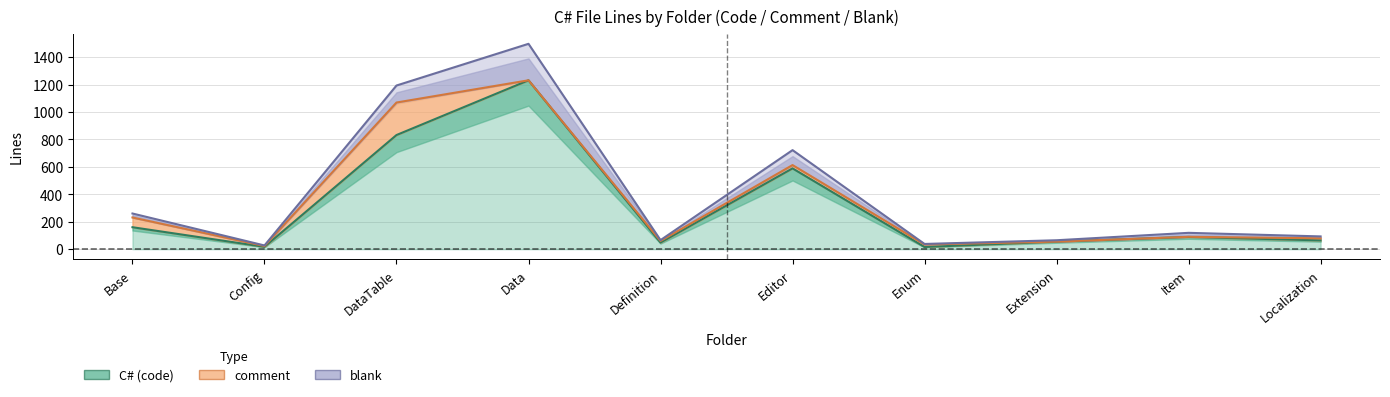

How many interior local valleys does the comment series have?

3